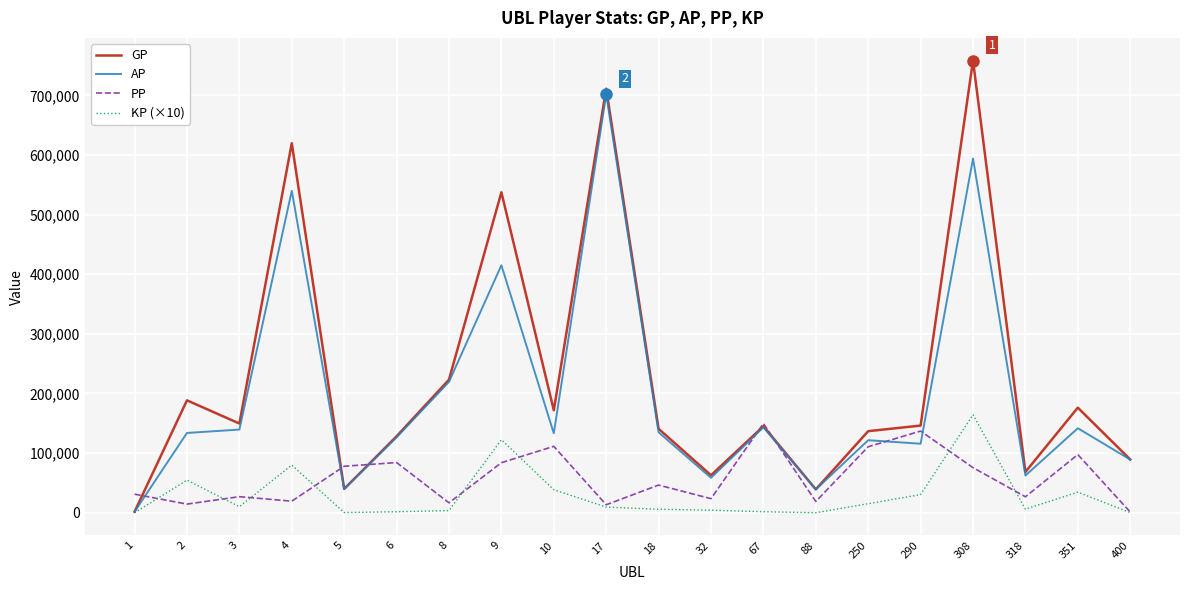

At which category does the chart reach its peak across all series?

308